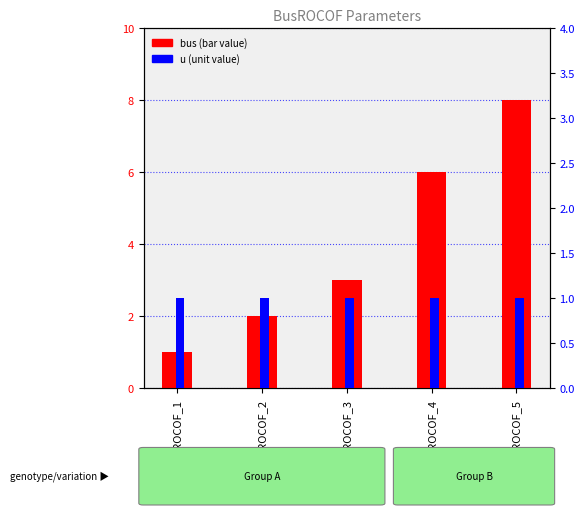

What is the sum of all u values?

5